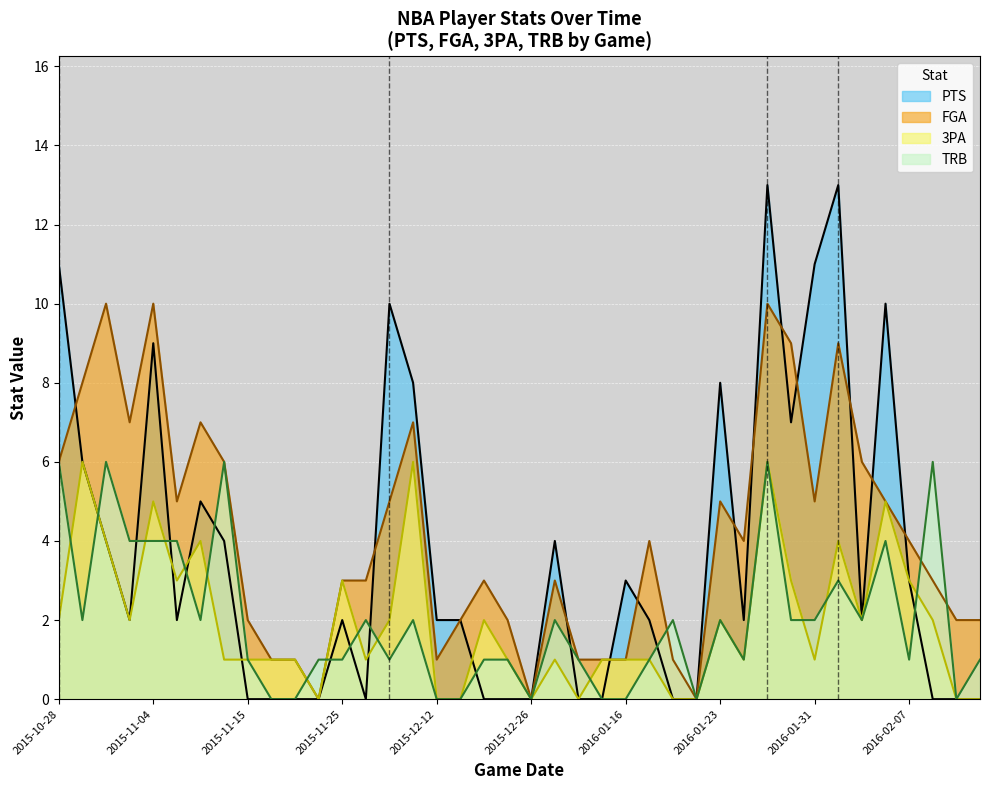

Where is the first local maximum for 3PA?

2015-10-29